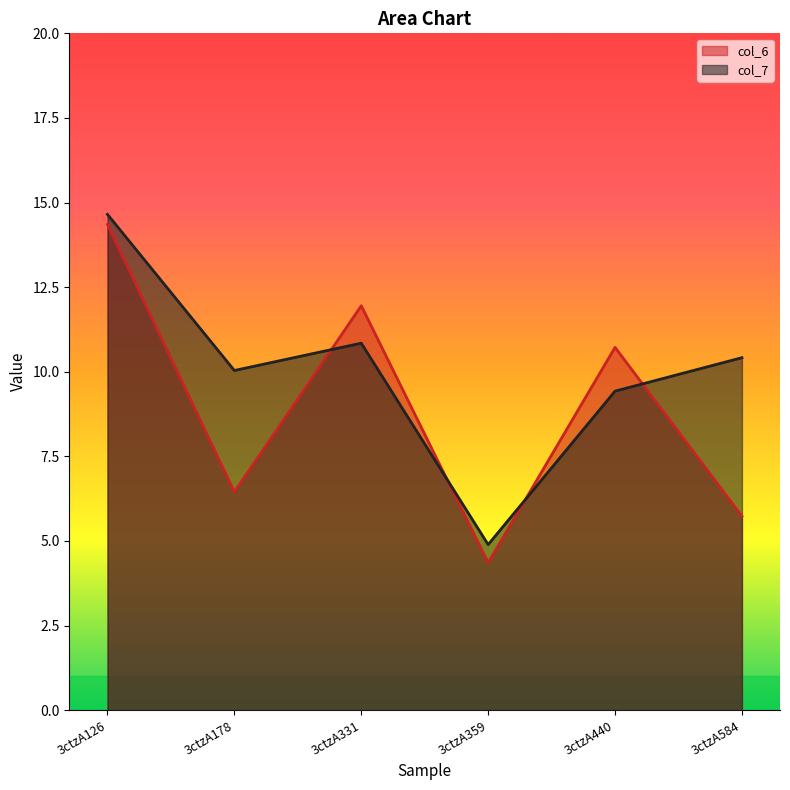

Which category has the lowest value across all series?

3ctzA359